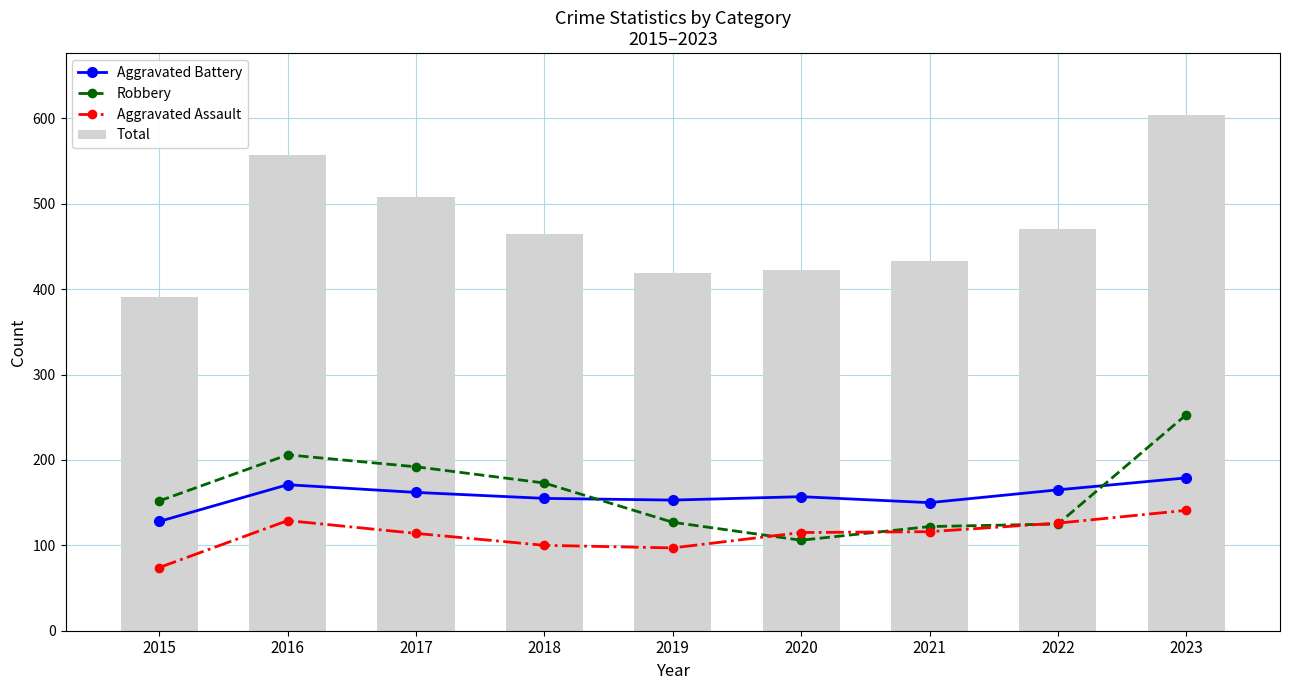

Rank the categories by Total value from lowest to highest.

2015, 2019, 2020, 2021, 2018, 2022, 2017, 2016, 2023